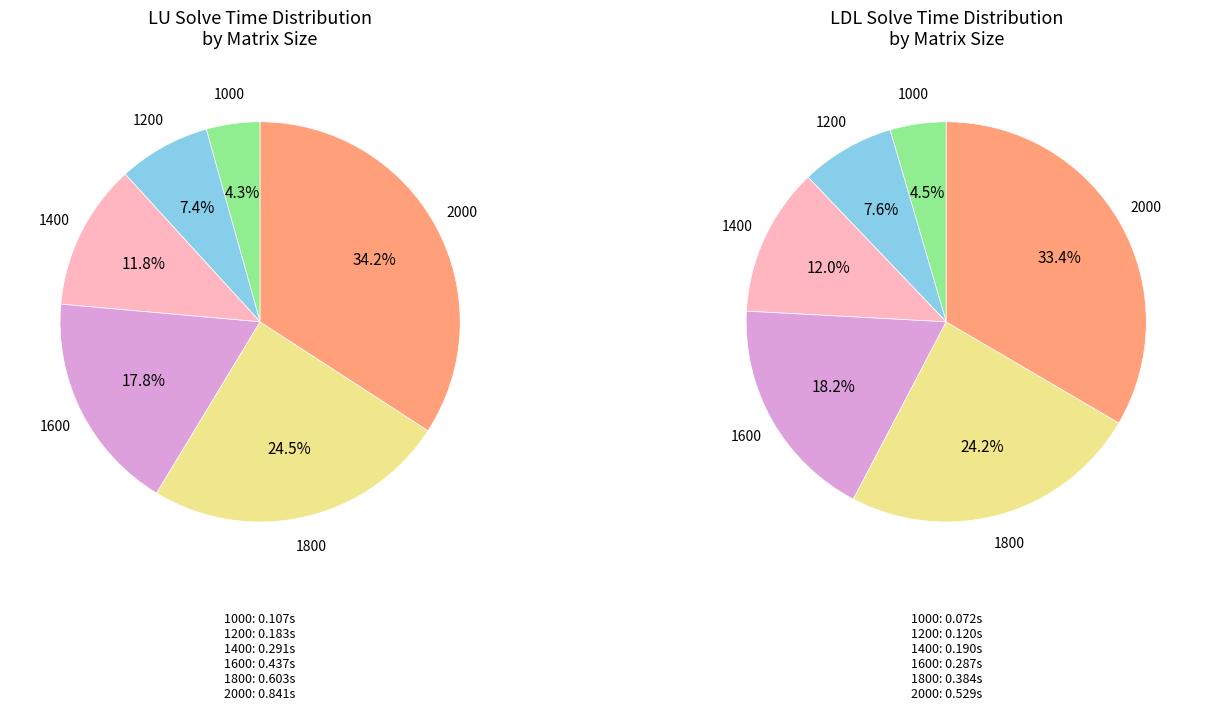

What percentage is the 1200 slice, to the nearest percent?

7%